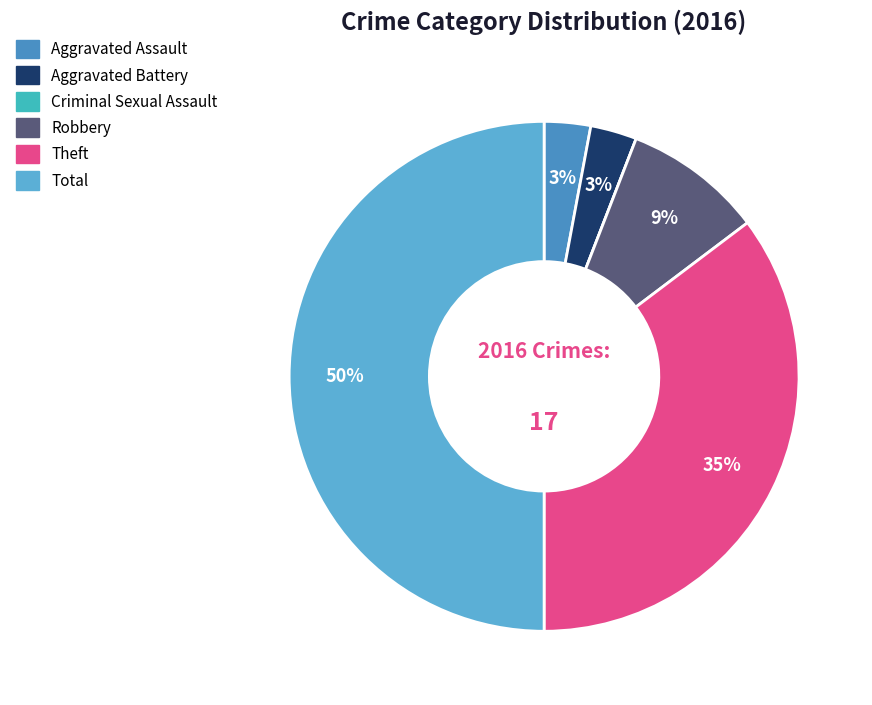

What percentage do Criminal Sexual Assault and Aggravated Battery together represent?

2.9%